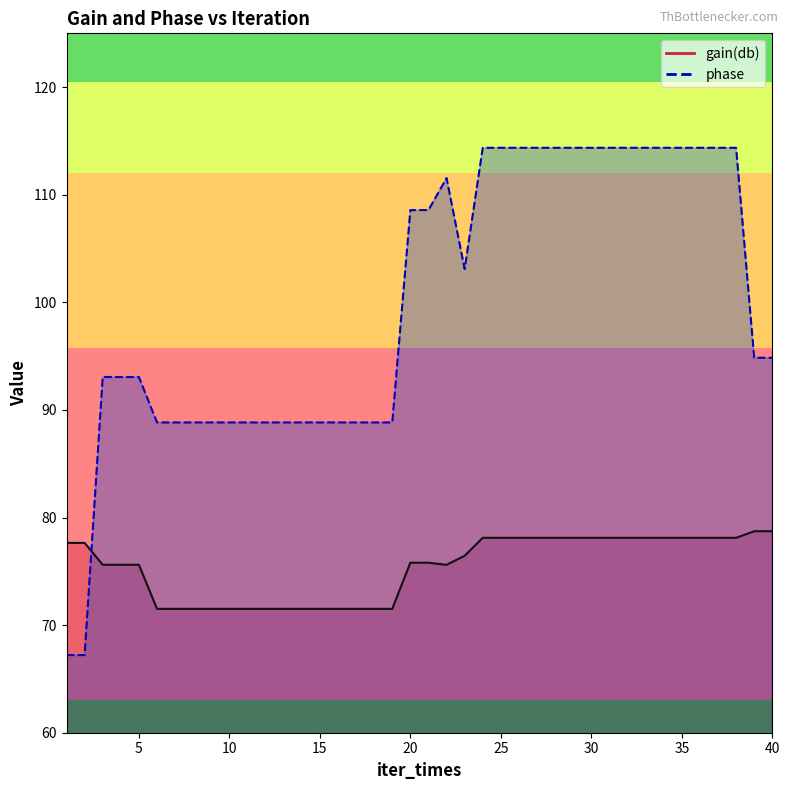

What are all the series names shown in the legend?

gain(db), phase